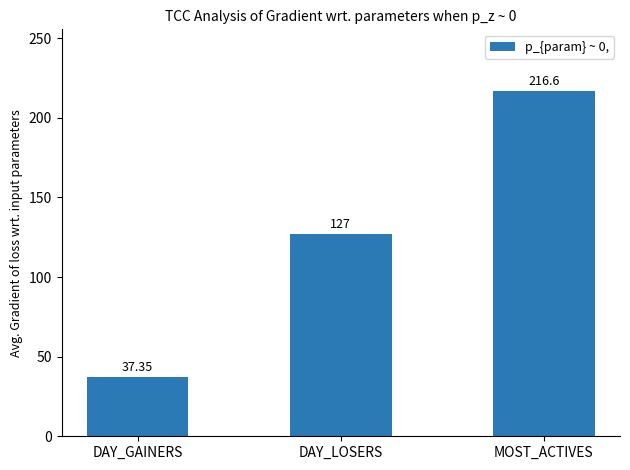

What is the maximum value shown in the chart?

216.6